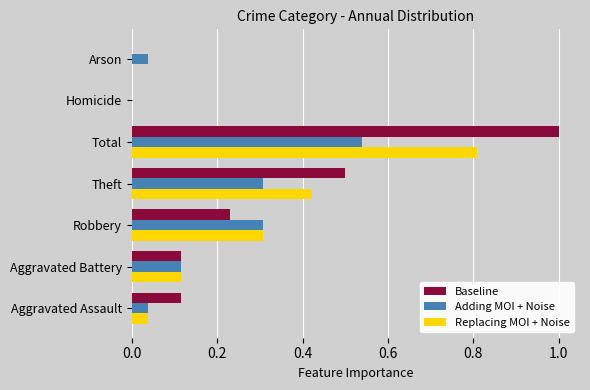

What is the sum of all Replacing MOI + Noise values?

1.7